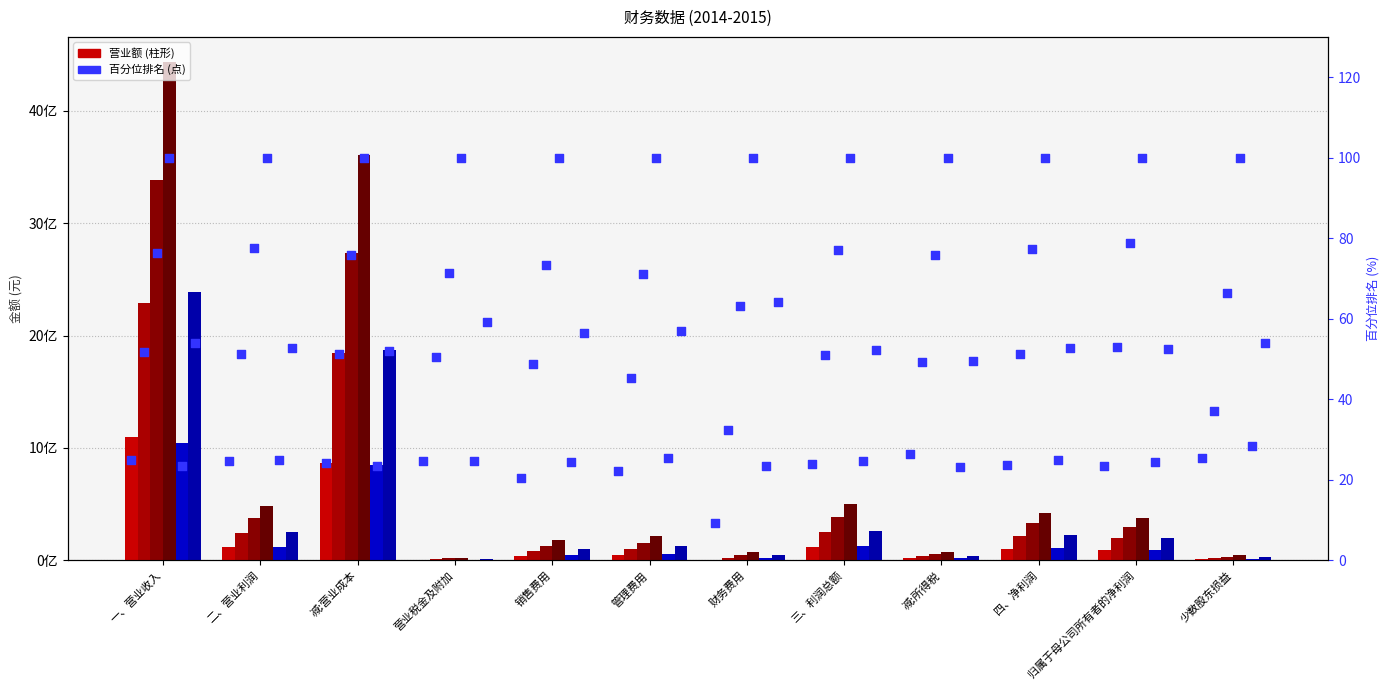

At how many categories does at least one series exceed 4377451856?

1